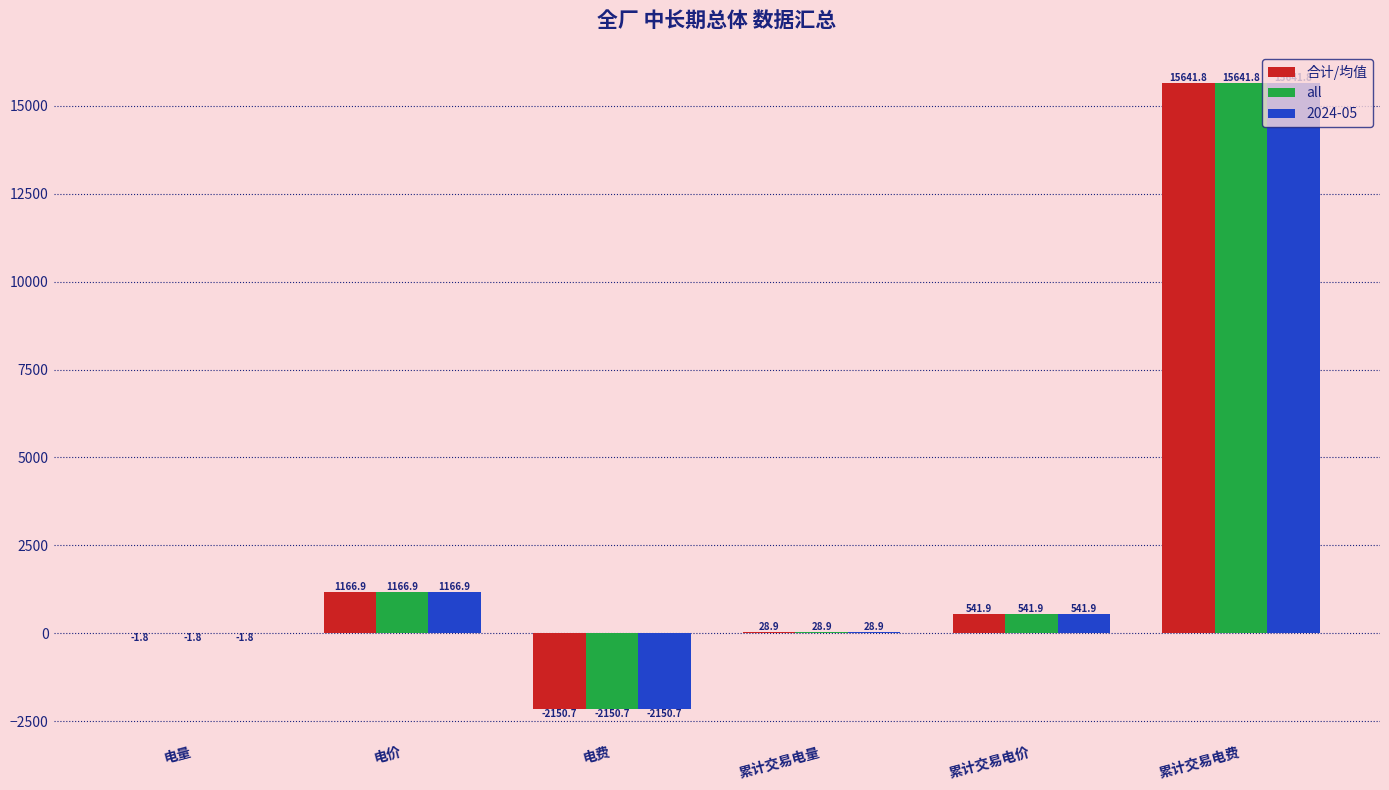

At which category is the sum across all series the highest?

累计交易电费